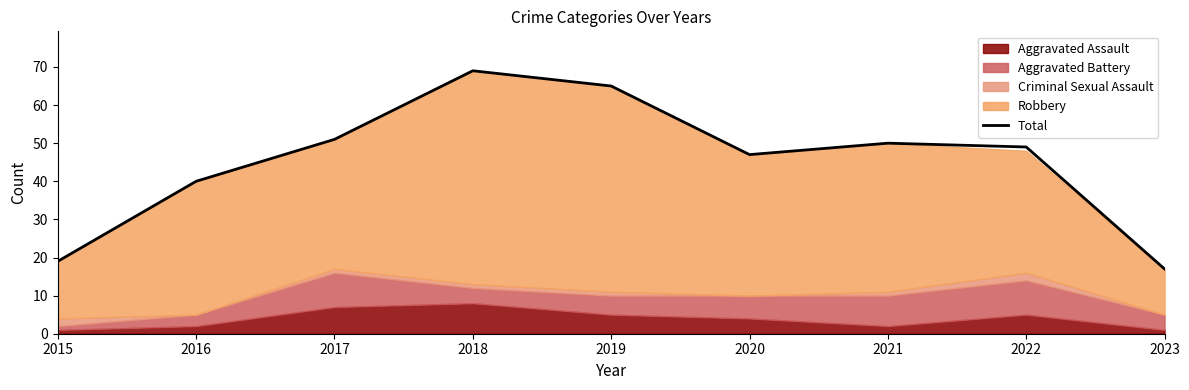

Reading right to left, list all the values displayed in this chart.

17	49	50	47	65	69	51	40	19